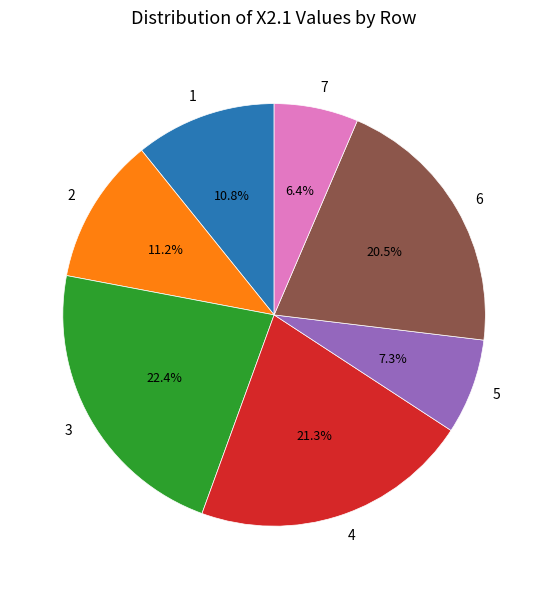

Does 6 account for over 50% of the chart?

No